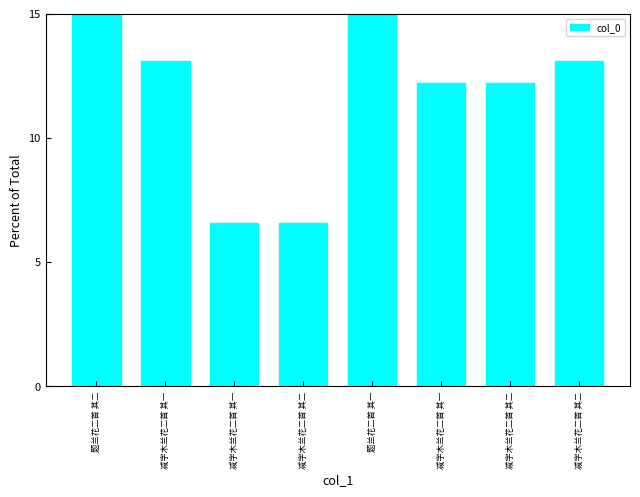

Where is the data nearest to the value 12?

减字木兰花二首 其一